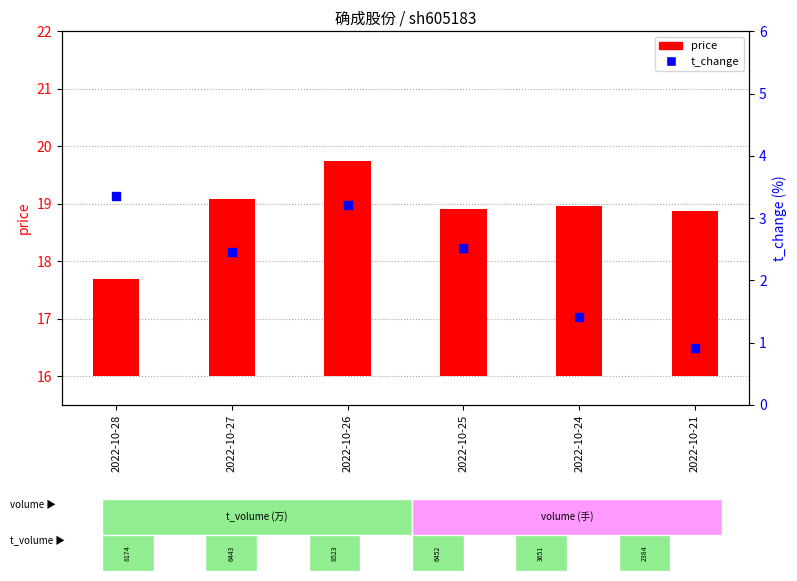

Is the value of t_change at 2022-10-25 greater than the value of price at 2022-10-24?

No